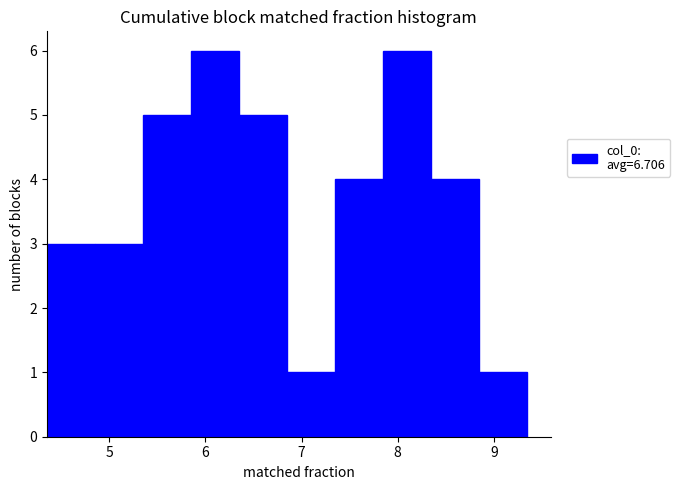

Reading left to right, list every bar in this chart as the range it spans on the x-axis followed by its height. Neither the bar edges nor the heights are printed on the chart, so give them approximately, as read against the axes.

4.4 to 4.9: 3
4.9 to 5.3: 3
5.3 to 5.8: 5
5.8 to 6.3: 6
6.3 to 6.8: 5
6.8 to 7.3: 1
7.3 to 7.8: 4
7.8 to 8.3: 6
8.3 to 8.8: 4
8.8 to 9.3: 1